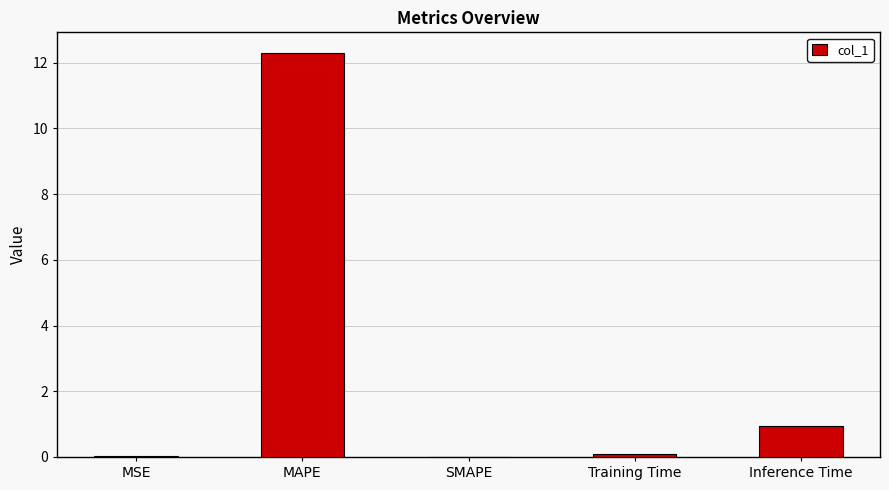

Where is the data nearest to the value 6?

Inference Time